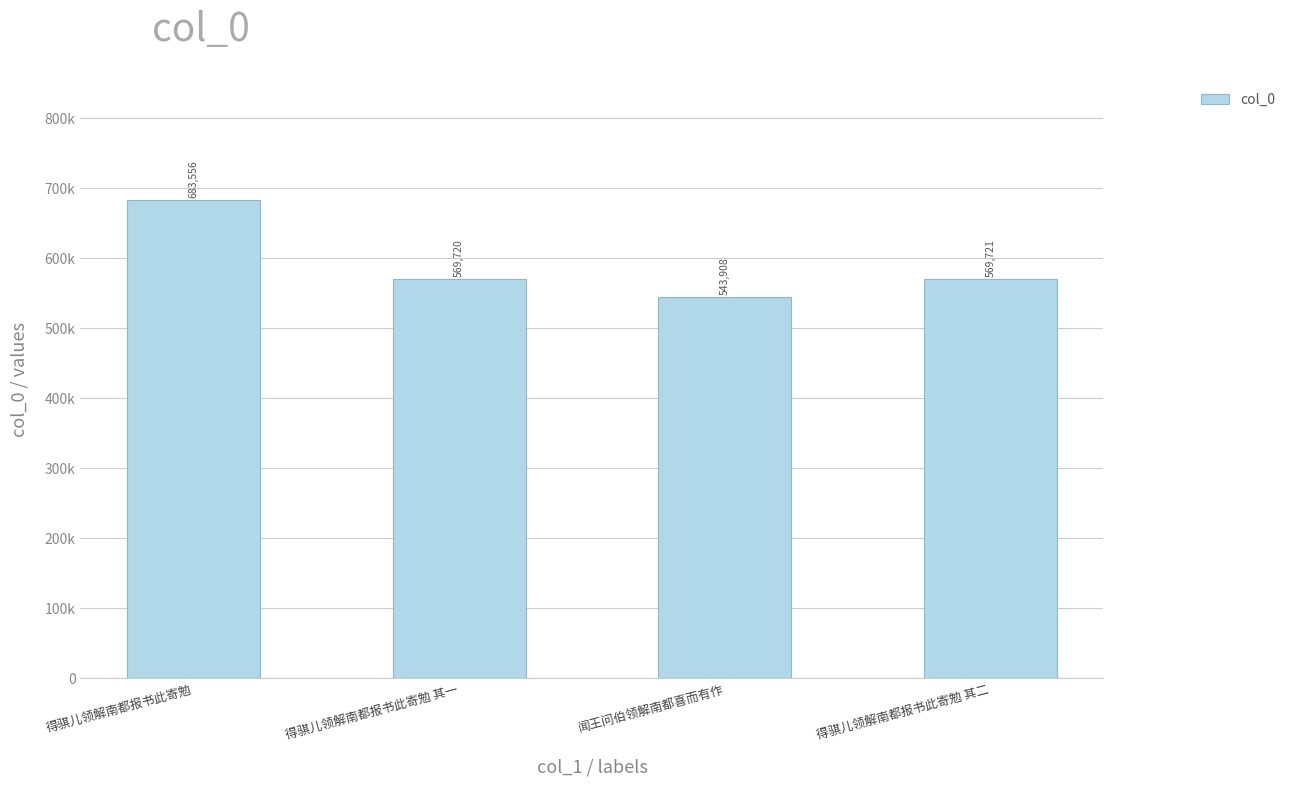

What is the minimum value shown in the chart?

543908